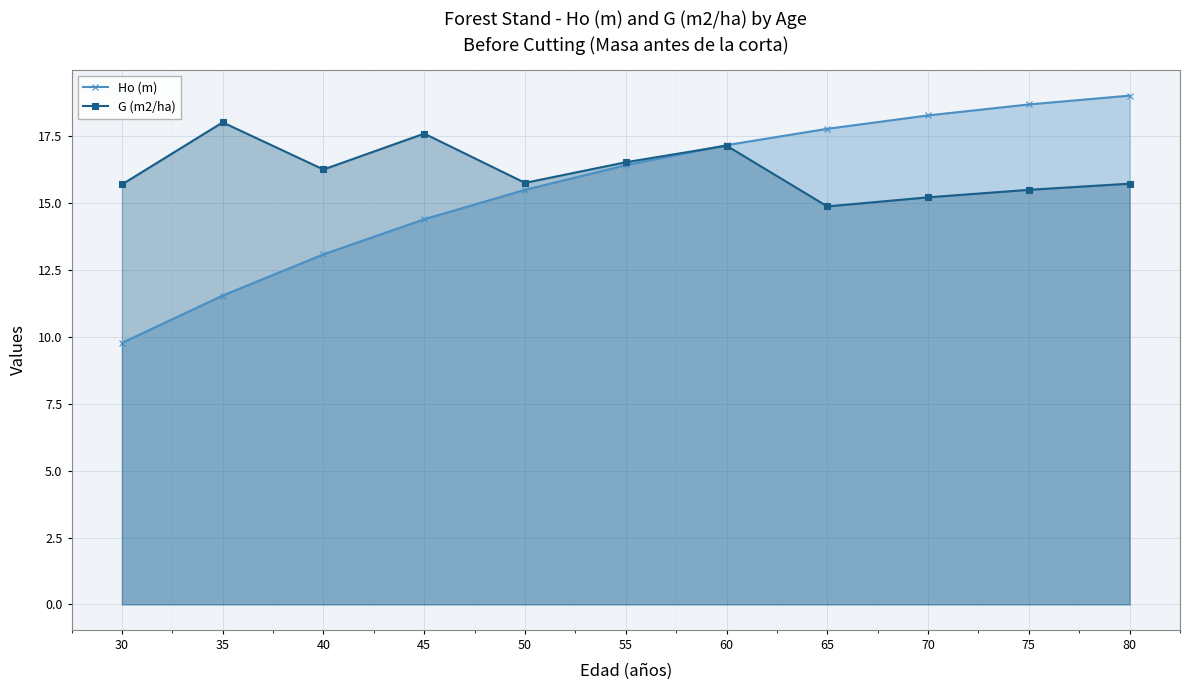

How many interior local valleys does the G (m2/ha) series have?

3